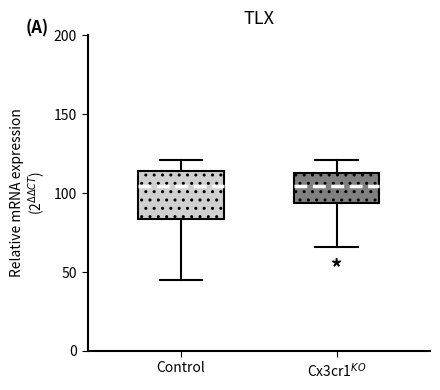

Reading left to right, read every box against the y-axis: the position of its median line, the range the box covers, and the ends of its whiskers. The values are not printed on the chart, so give them approximately, as read against the axis.

Control: median 105, box 85 to 115, whiskers 45 to 120
Cx3cr1$^{KO}$: median 105, box 95 to 115, whiskers 65 to 120